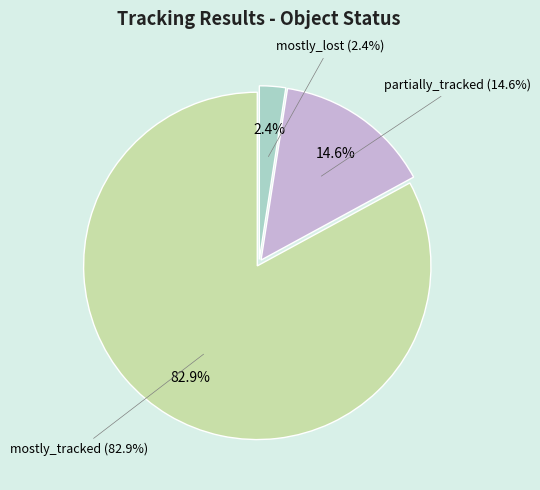

Is it true that mostly_tracked is 83% of the pie?

True